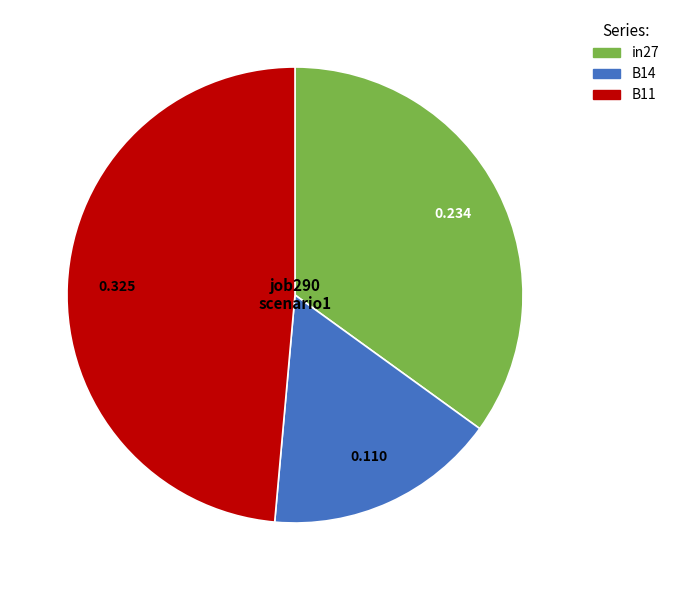

True or false: in27 accounts for 35% of the total.

True